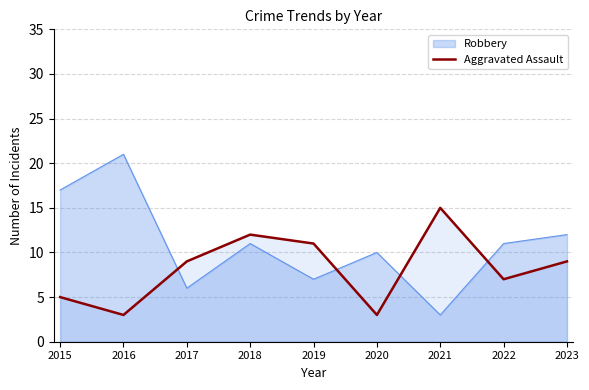

True or false: there are more than 1 points higher than both neighbors.

True